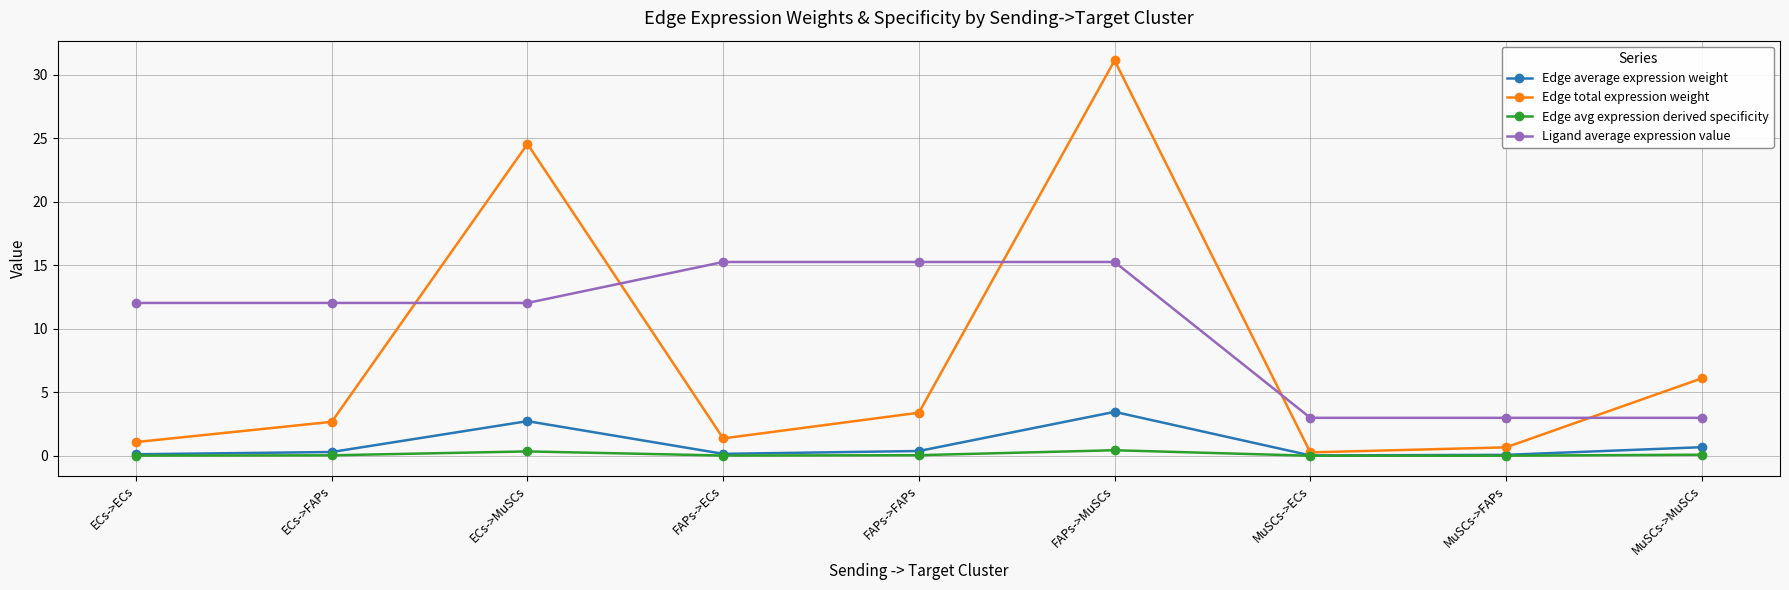

Is the value of Edge total expression weight at ECs->FAPs greater than the value of Edge average expression weight at FAPs->FAPs?

Yes